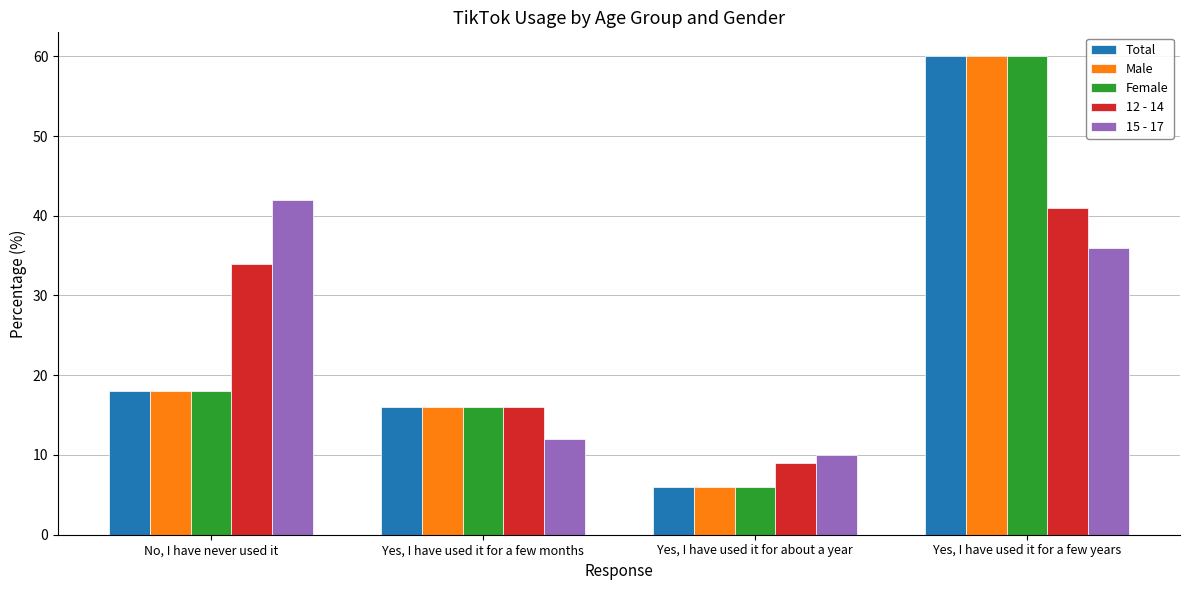

What is the difference between the highest and lowest values at Yes, I have used it for a few years?

24